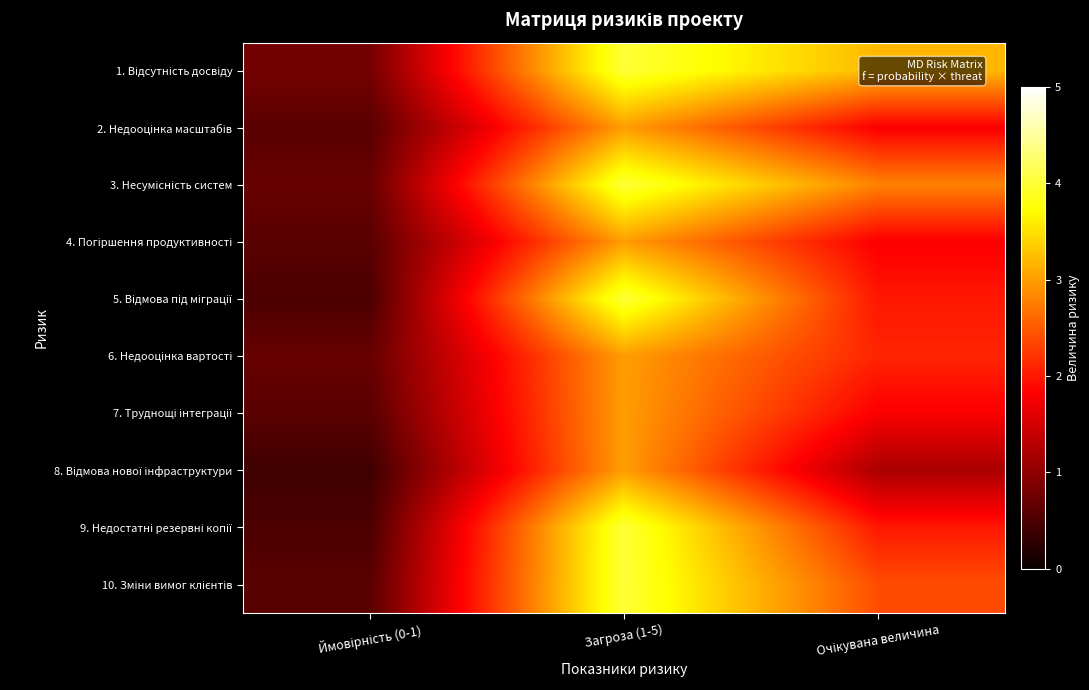

How many data points in 4. Погіршення продуктивності are above 1?

2